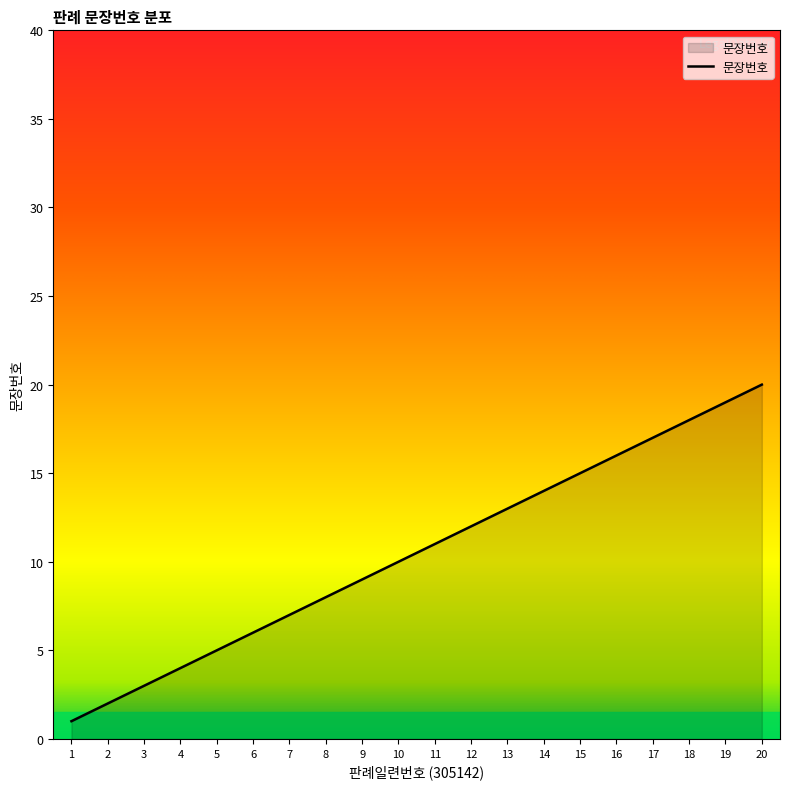

Is it true that the value at 17 is 17?

True